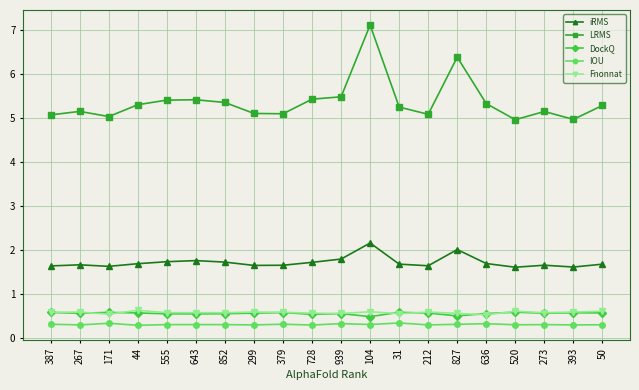

What is the sum of all IOU values?

6.0